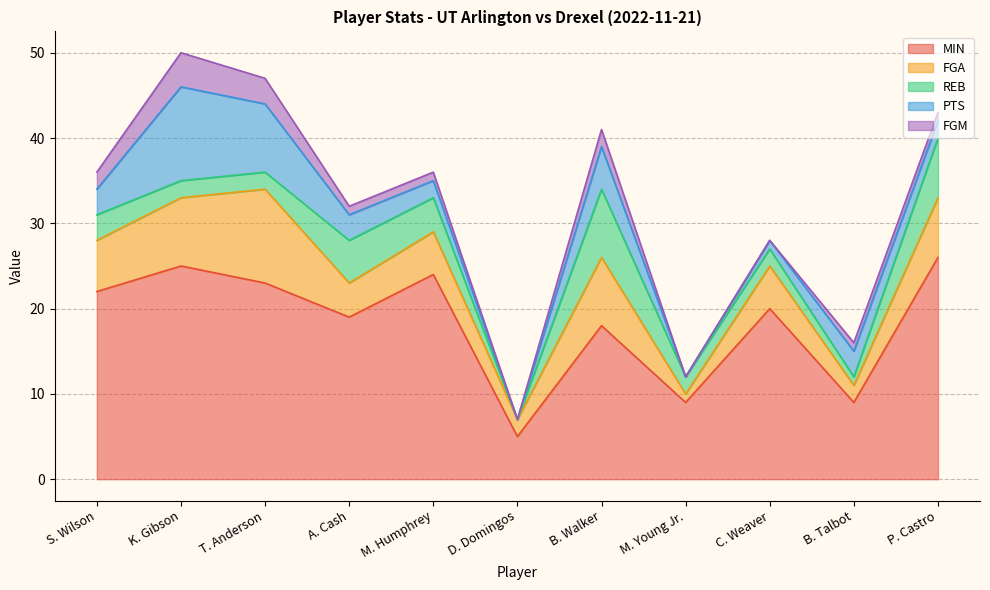

What is the highest value of the PTS series?

11